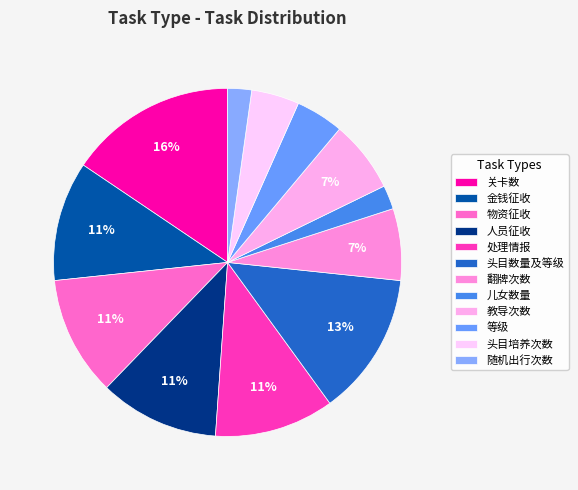

Is there a majority slice in this chart?

No